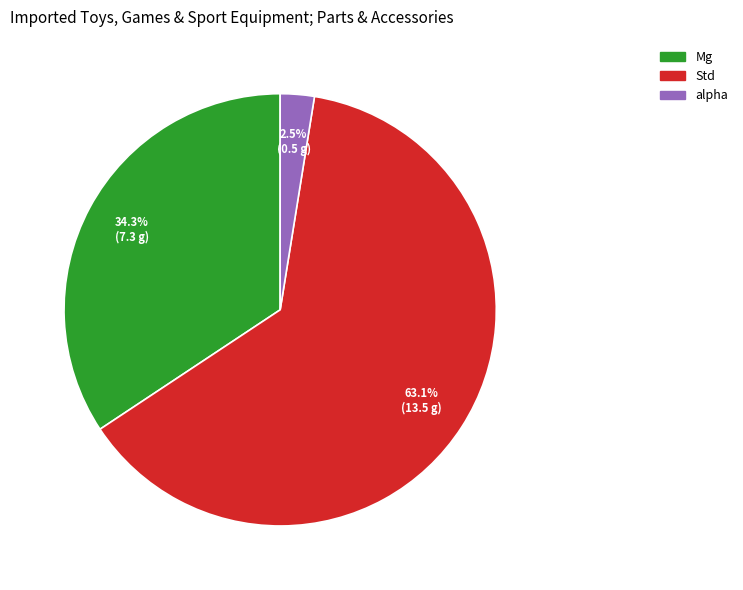

Does any single category account for the majority?

Yes